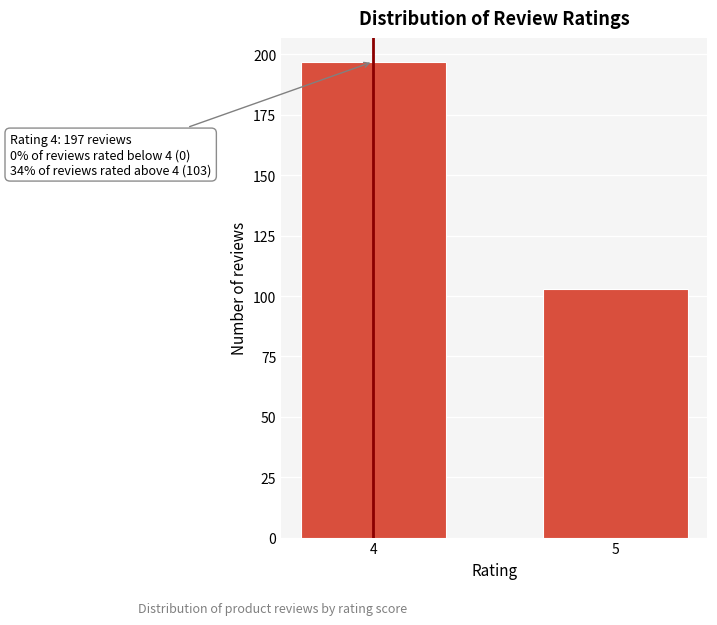

Reading left to right, list all the values displayed in this chart.

197	103